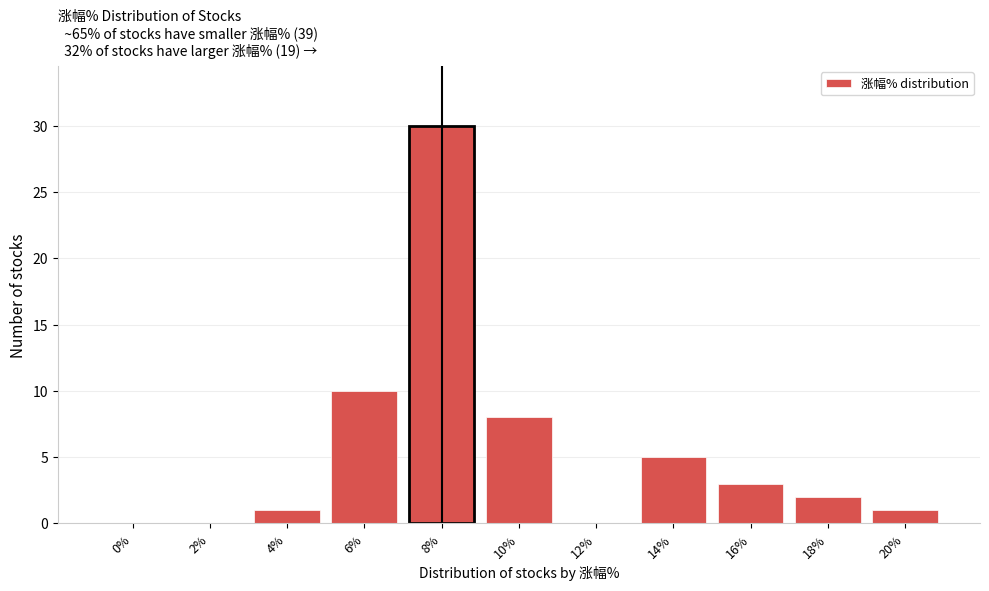

Reading left to right, list all the values displayed in this chart.

0%=0	2%=0	4%=1	6%=10	8%=30	10%=8	12%=0	14%=5	16%=3	18%=2	20%=1